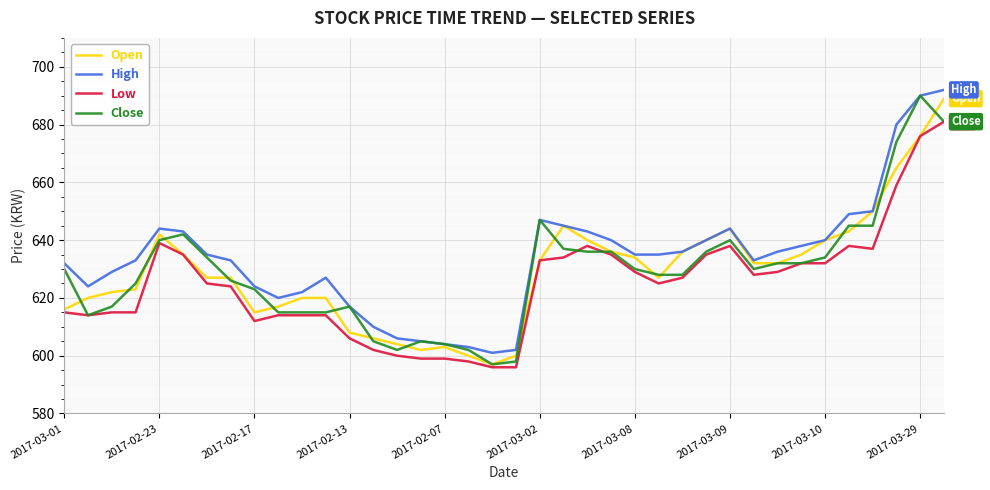

What is the highest value of the Open series?

689